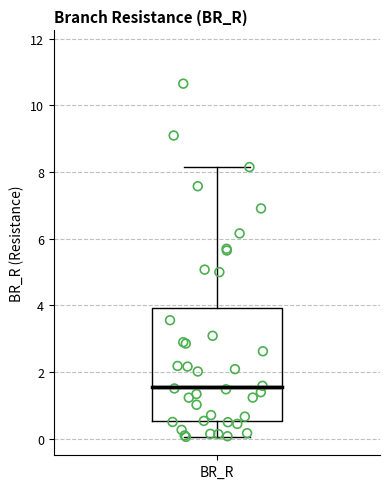

Where does the median line of the box for BR_R sit on the y-axis? The values are not printed on the chart, so give them approximately, as read against the axis.

1.6